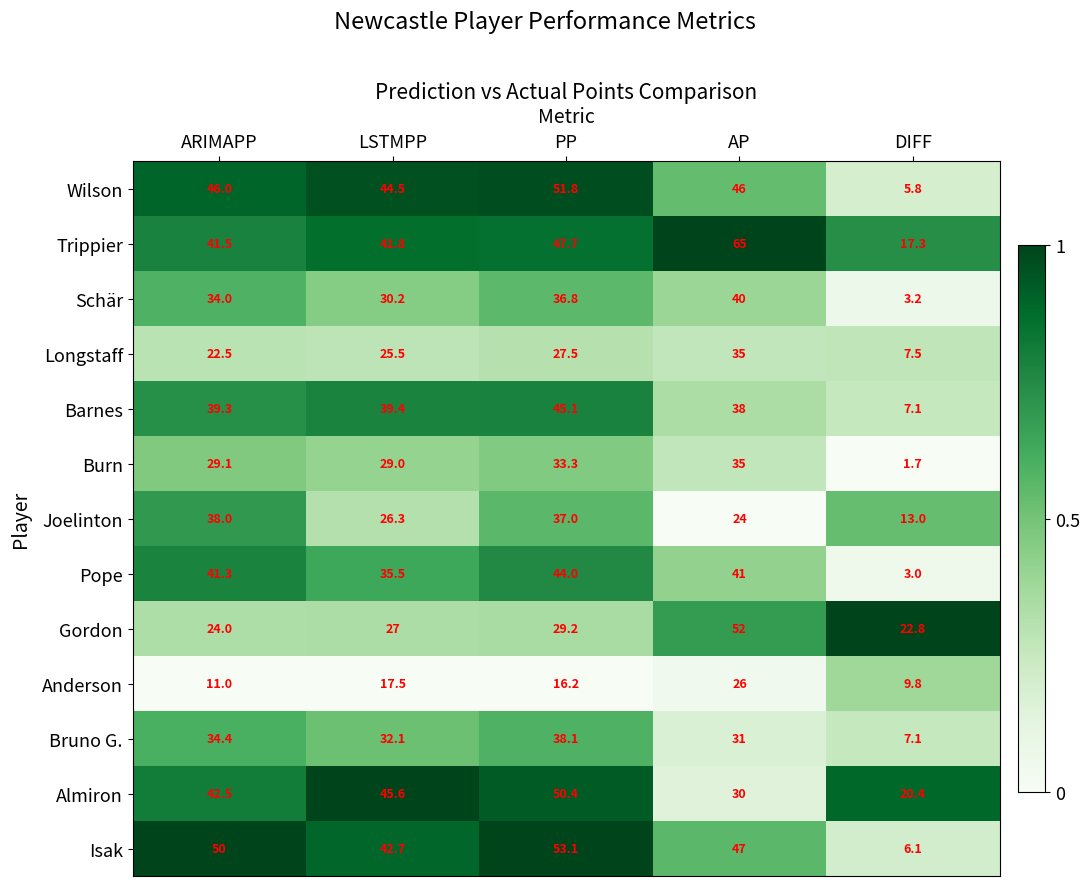

Which label corresponds to the largest value in the chart?

AP